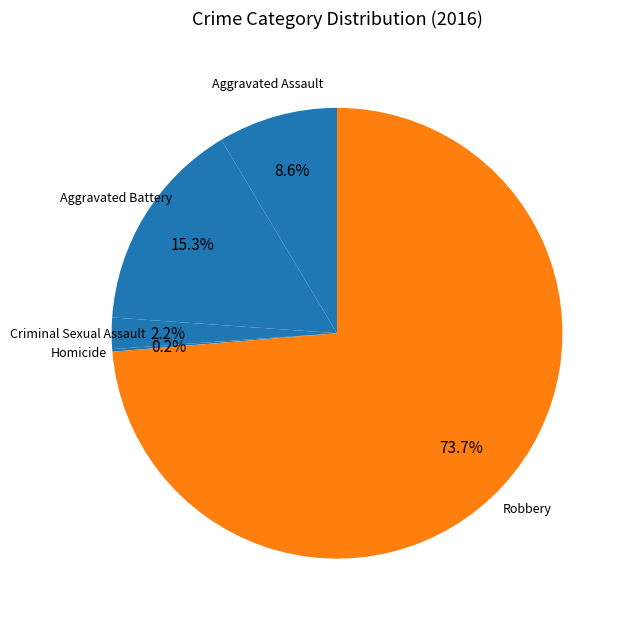

How much of the chart is everything except Criminal Sexual Assault?

97.8%